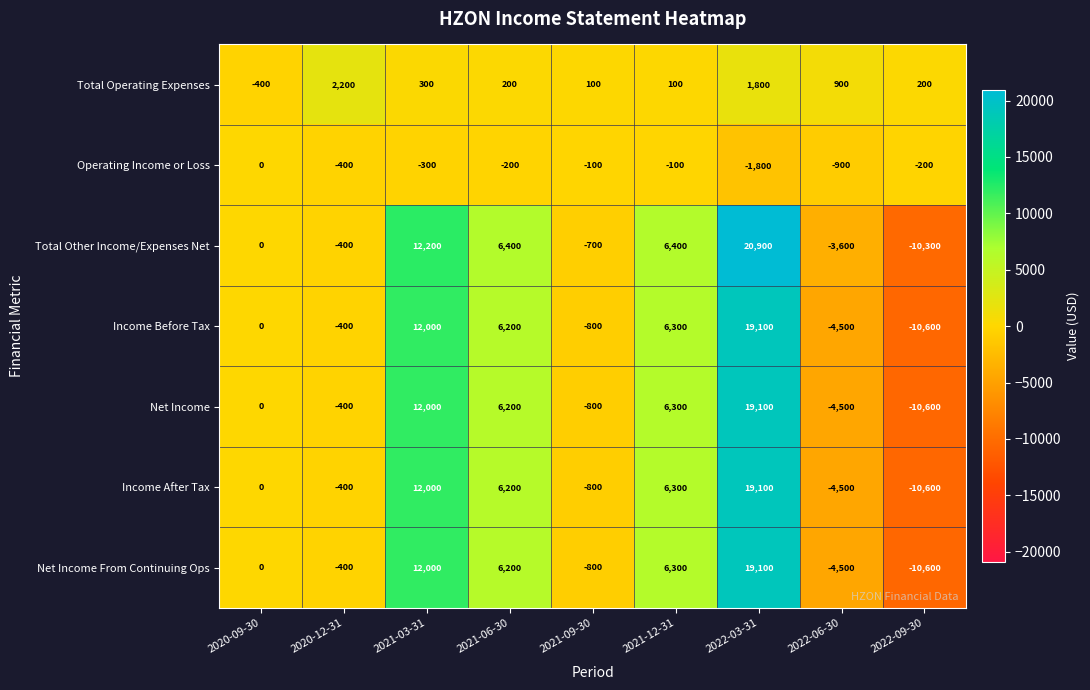

Rank the categories by Income Before Tax value from lowest to highest.

2022-09-30, 2022-06-30, 2021-09-30, 2020-12-31, 2020-09-30, 2021-06-30, 2021-12-31, 2021-03-31, 2022-03-31